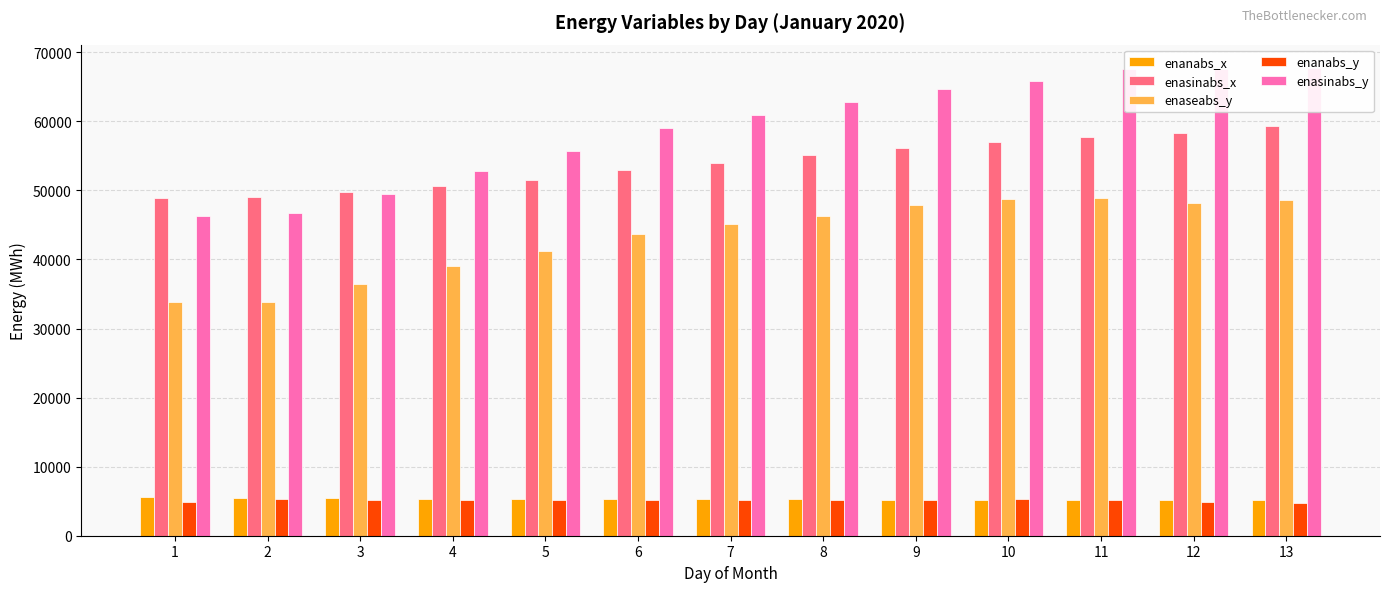

Is the value of enanabs_x at 11 greater than the value of enaseabs_y at 6?

No